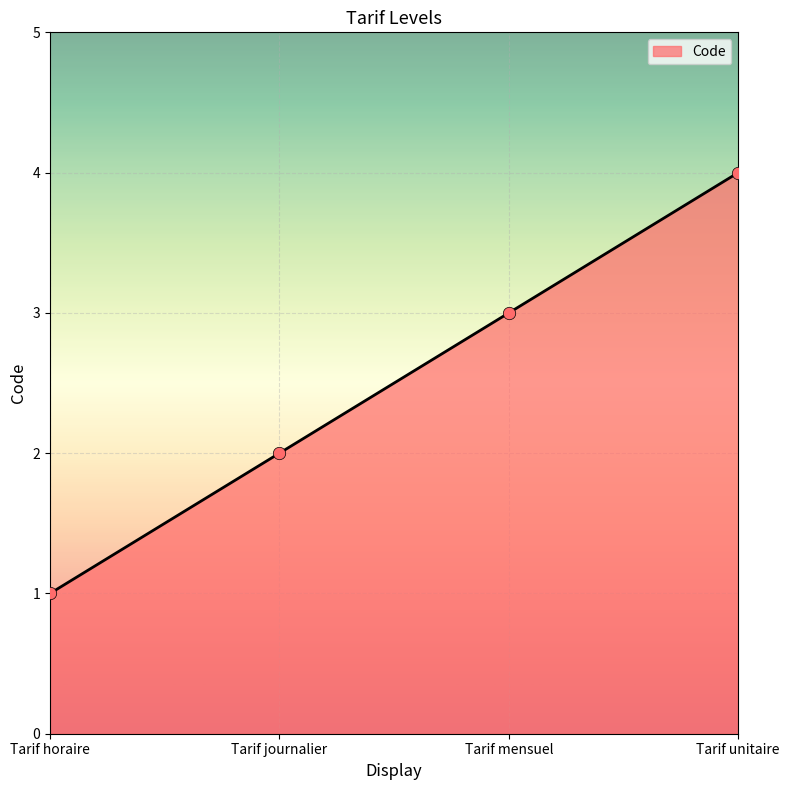

Which has a higher value, Tarif unitaire or Tarif mensuel?

Tarif unitaire